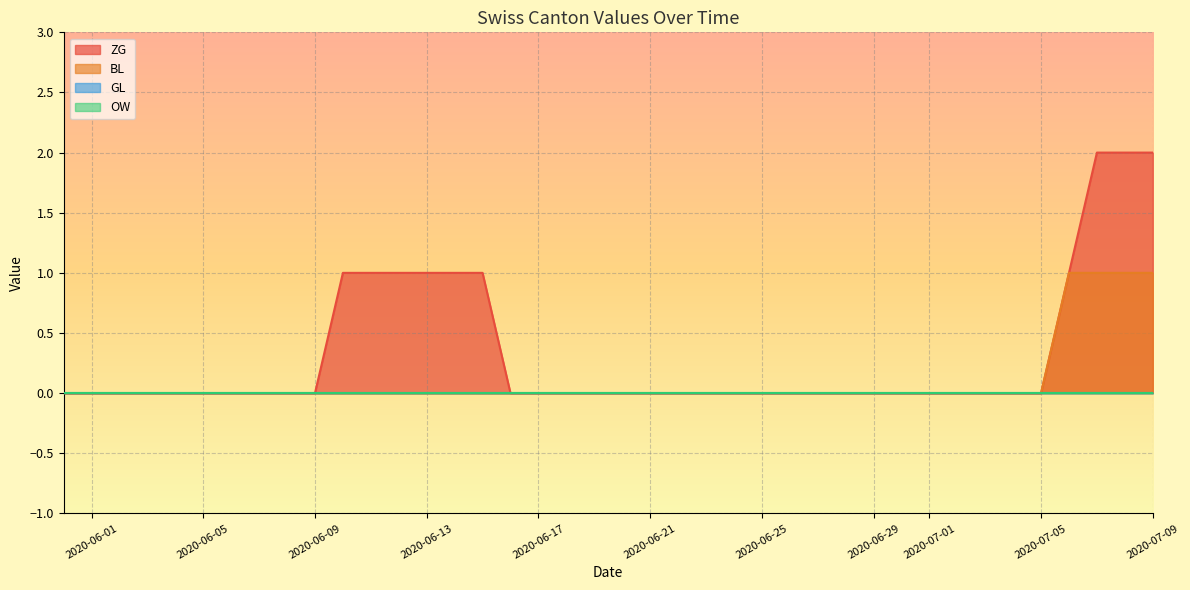

Which label corresponds to the smallest value in the chart?

2020-05-31